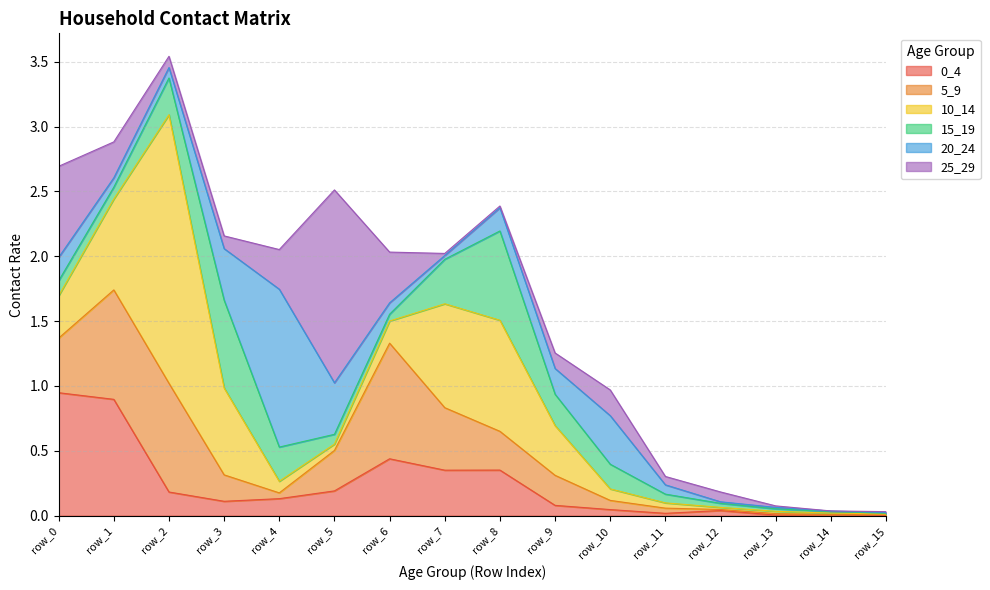

Reading left to right, transcribe all the data shown in this chart.

0_4: 0.9	0.9	0.2	0.1	0.1	0.2	0.4	0.4	0.4	0.1	0.0	0.0	0.0	0.0	0.0	0.0
5_9: 0.4	0.8	0.8	0.2	0.0	0.3	0.9	0.5	0.3	0.2	0.1	0.0	0.0	0.0	0.0	0.0
10_14: 0.3	0.7	2.1	0.7	0.1	0.0	0.2	0.8	0.9	0.4	0.1	0.0	0.0	0.0	0.0	0.0
15_19: 0.1	0.1	0.3	0.7	0.3	0.1	0.1	0.3	0.7	0.2	0.2	0.1	0.0	0.0	0.0	0.0
20_24: 0.2	0.1	0.1	0.4	1.2	0.4	0.1	0.0	0.2	0.2	0.4	0.1	0.0	0.0	0.0	0.0
25_29: 0.7	0.3	0.1	0.1	0.3	1.5	0.4	0.0	0.0	0.1	0.2	0.1	0.1	0.0	0.0	0.0